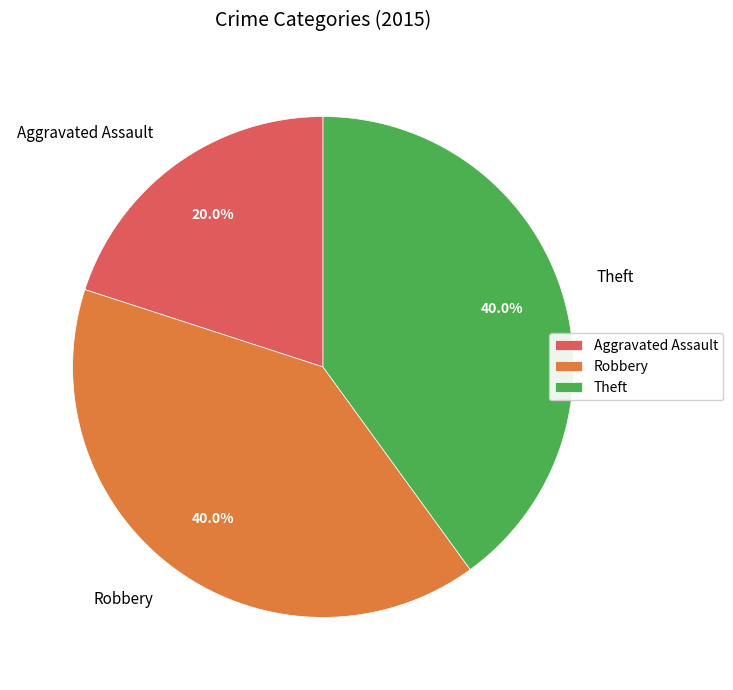

What is the ratio of the value at Robbery to the value at Aggravated Assault?

2.0